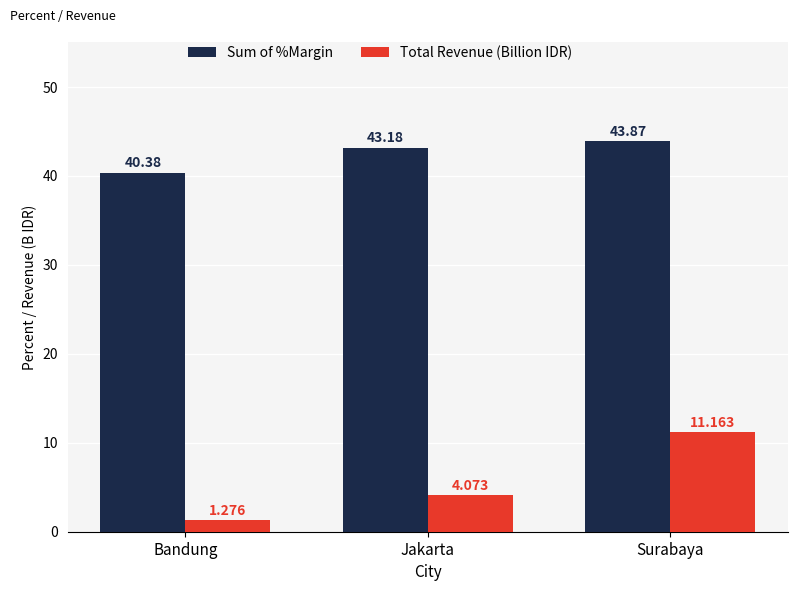

At which category does the chart reach its peak across all series?

Surabaya